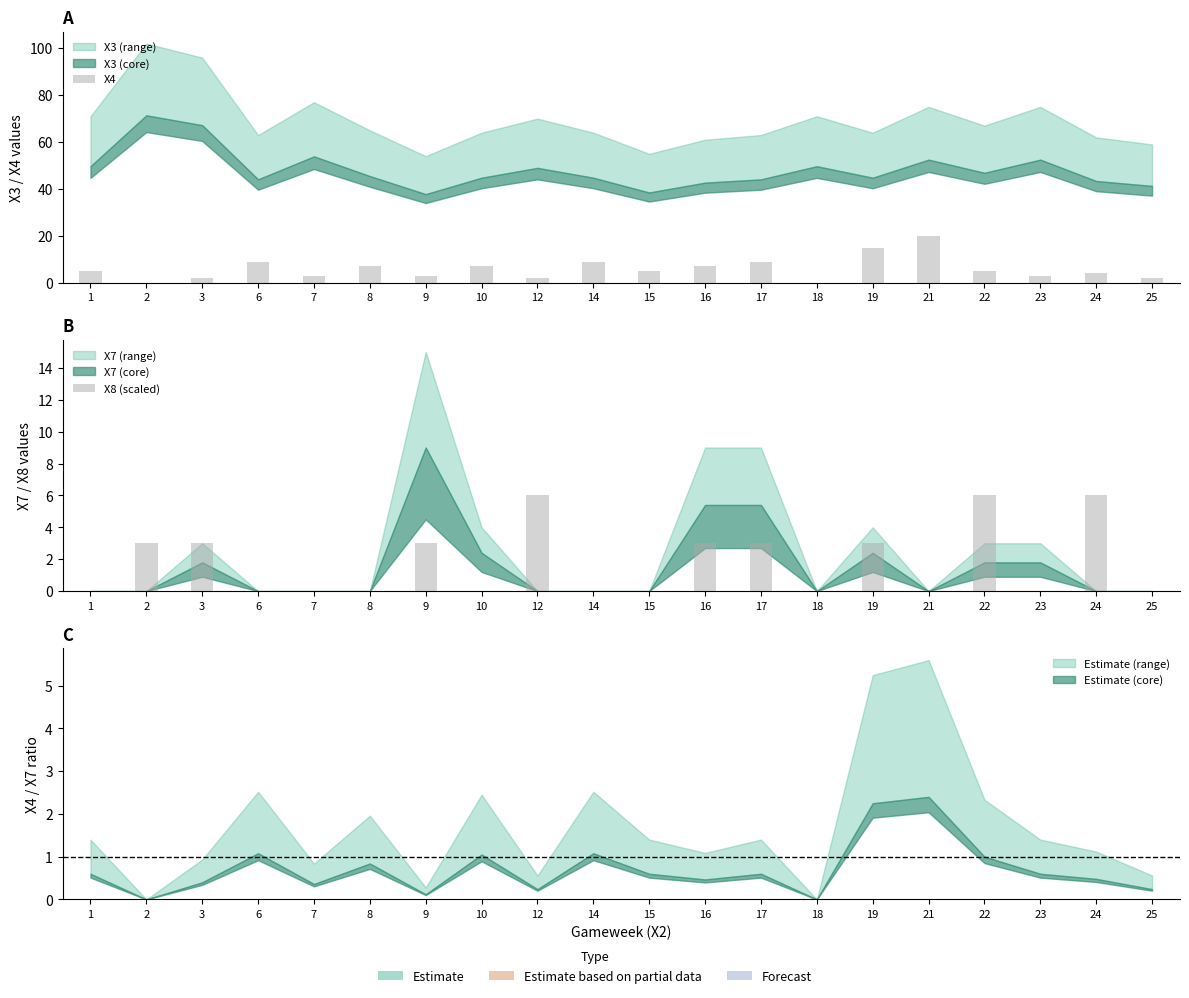

Count the number of categories in the chart.

20